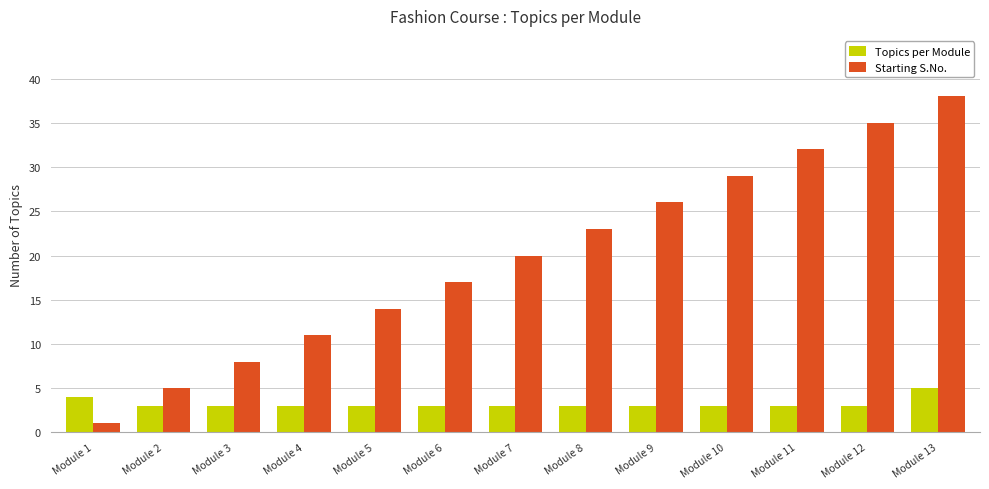

What is the average value of the Starting S.No. series?

20